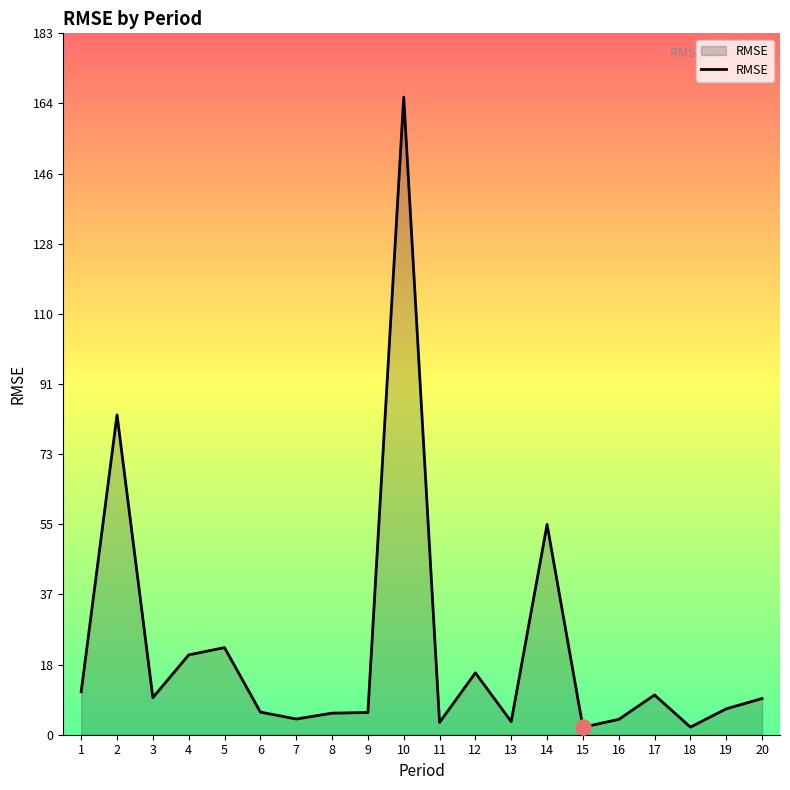

Approximately how many times larger is the value at 2 compared to 10?

0.5